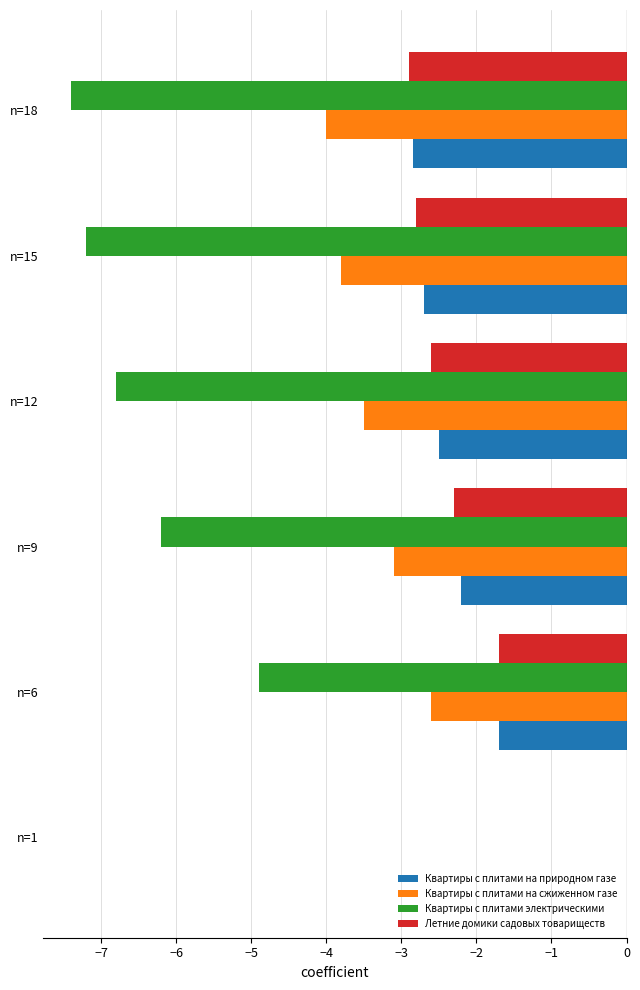

Which label corresponds to the largest value in the chart?

n=1